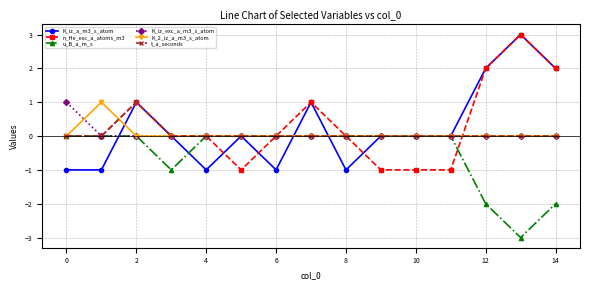

Reading right to left, what are all the values shown in this chart?

K_iz_a_m3_s_atom: 2	3	2	0	0	0	-1	1	-1	0	-1	0	1	-1	-1
n_He_exc_a_atoms_m3: 2	3	2	-1	-1	-1	0	1	0	-1	0	0	1	0	0
u_B_a_m_s: -2	-3	-2	0	0	0	0	0	0	0	0	-1	0	0	0
K_iz_exc_a_m3_s_atom: 0	0	0	0	0	0	0	0	0	0	0	0	0	0	1
K_2_iz_a_m3_s_atom: 0	0	0	0	0	0	0	0	0	0	0	0	0	1	0
t_a_seconds: 0	0	0	0	0	0	0	0	0	0	0	0	1	0	0